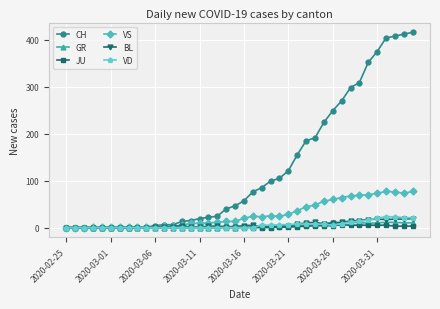

Which series has the largest range (max minus min)?

CH